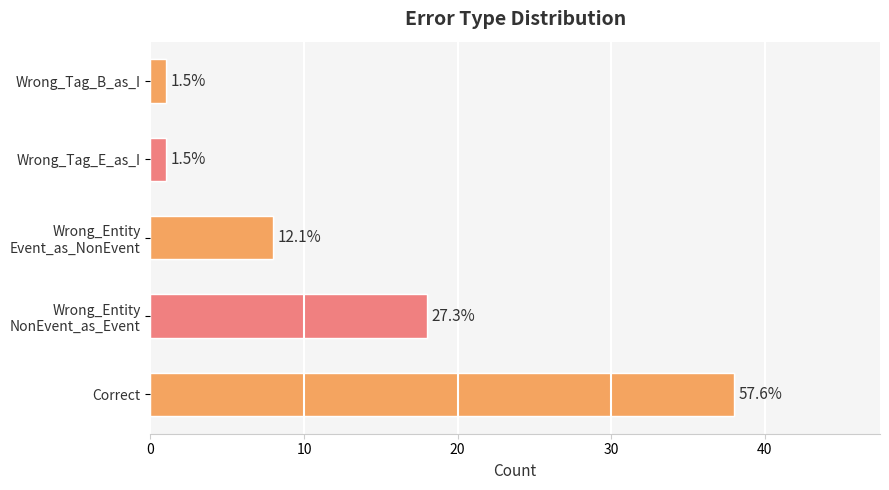

What is the value of the 3rd bar from the left?

8